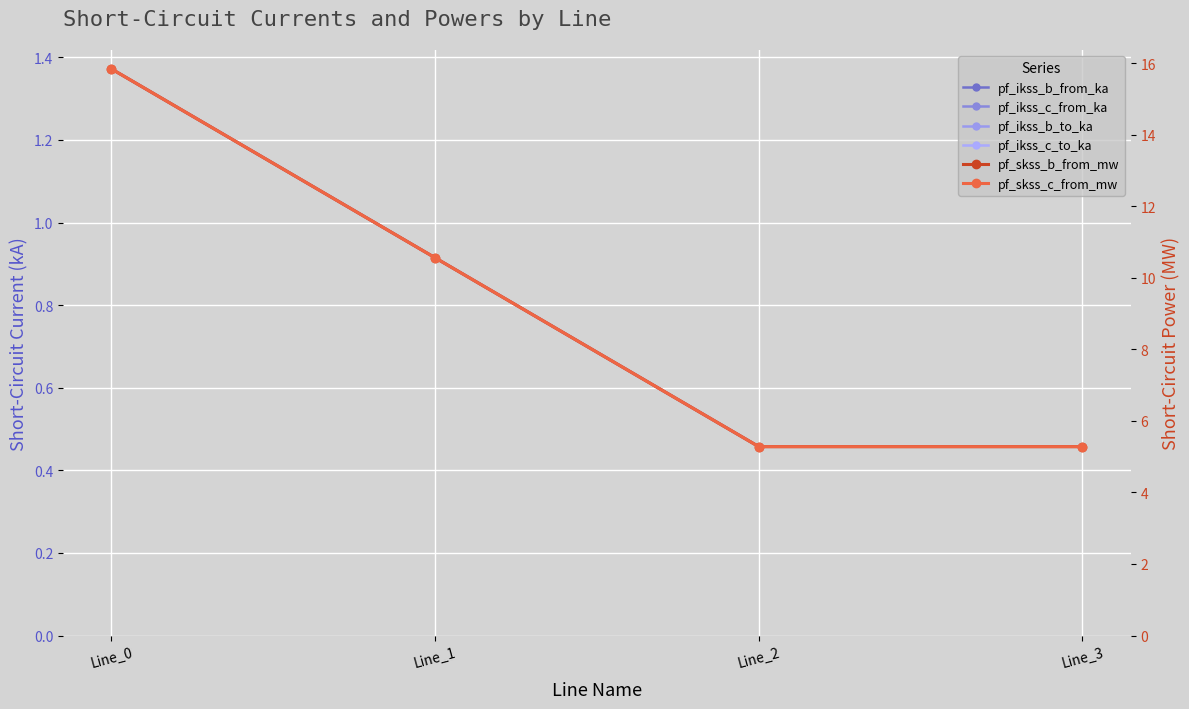

Reading left to right, transcribe all the data shown in this chart.

pf_ikss_b_from_ka: Line_0=1.4	Line_1=0.9	Line_2=0.5	Line_3=0.5
pf_ikss_c_from_ka: Line_0=1.4	Line_1=0.9	Line_2=0.5	Line_3=0.5
pf_ikss_b_to_ka: Line_0=1.4	Line_1=0.9	Line_2=0.5	Line_3=0.5
pf_ikss_c_to_ka: Line_0=1.4	Line_1=0.9	Line_2=0.5	Line_3=0.5
pf_skss_b_from_mw: Line_0=15.8	Line_1=10.6	Line_2=5.3	Line_3=5.3
pf_skss_c_from_mw: Line_0=15.8	Line_1=10.6	Line_2=5.3	Line_3=5.3